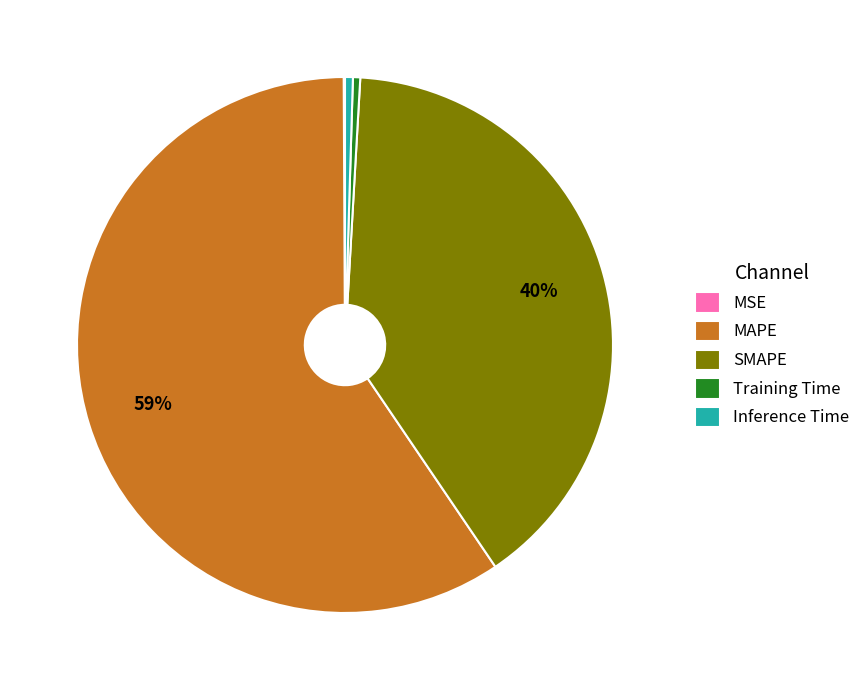

Is Inference Time the majority of the pie?

No